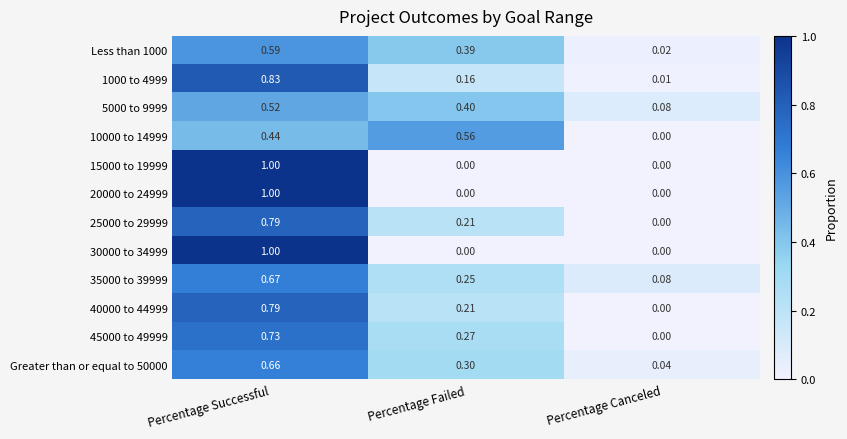

Count the number of data series in this chart.

12